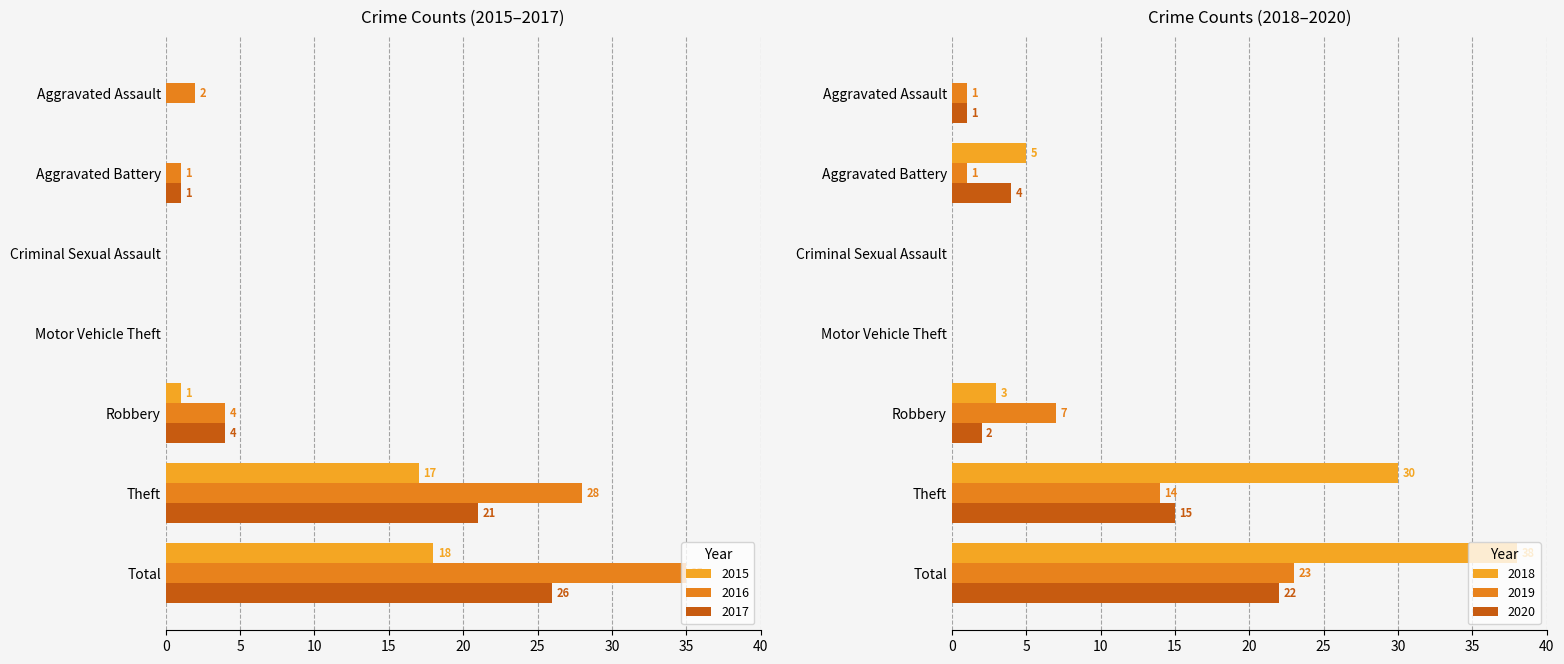

Rank the series by their maximum value, from lowest to highest.

2015, 2020, 2019, 2017, 2016, 2018